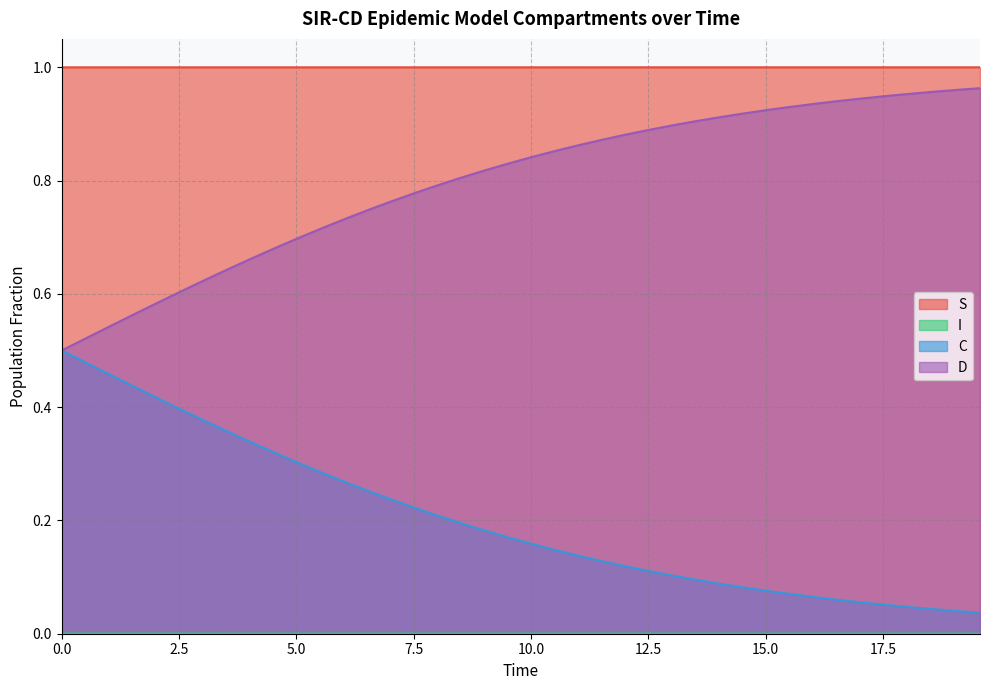

True or false: C and S intersect in this chart.

False